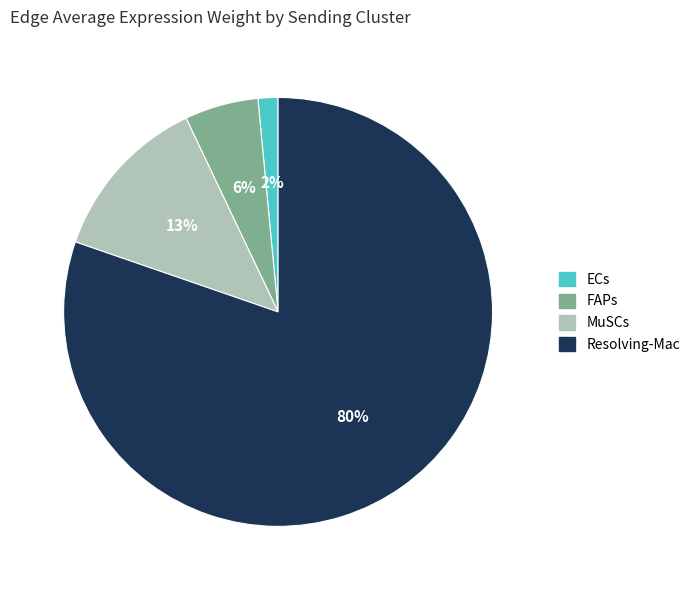

The Resolving-Mac slice represents 80% of the pie. True or false?

True